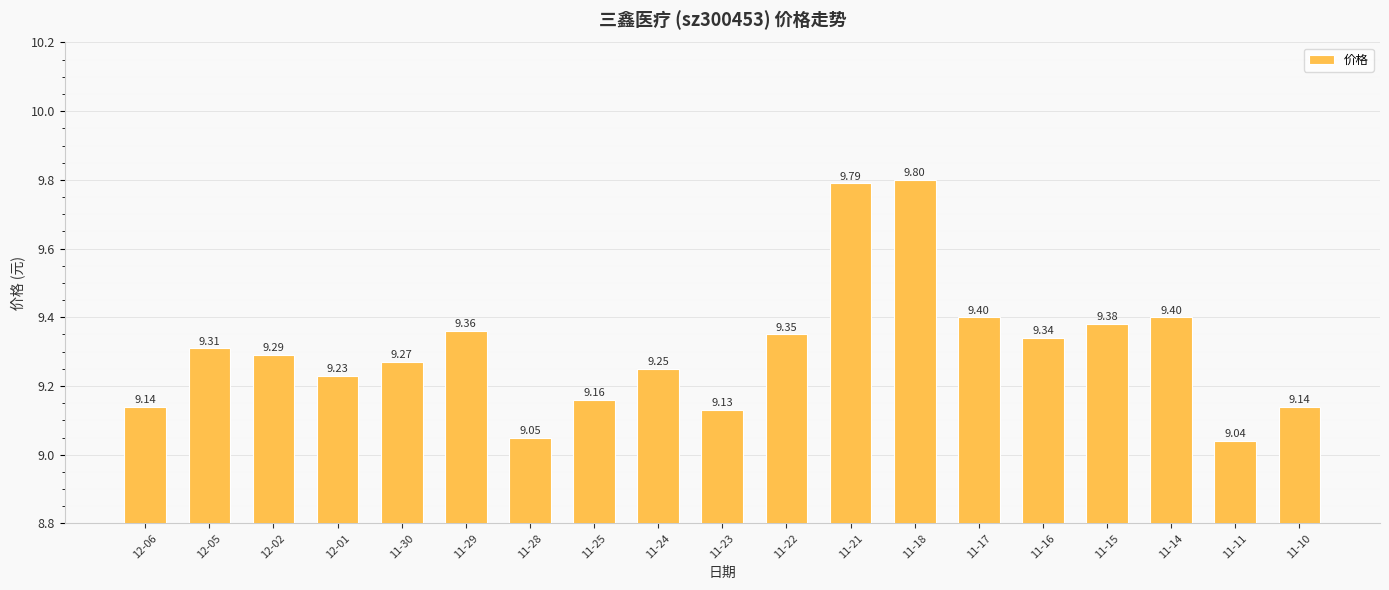

How many categories are shown in the chart?

19